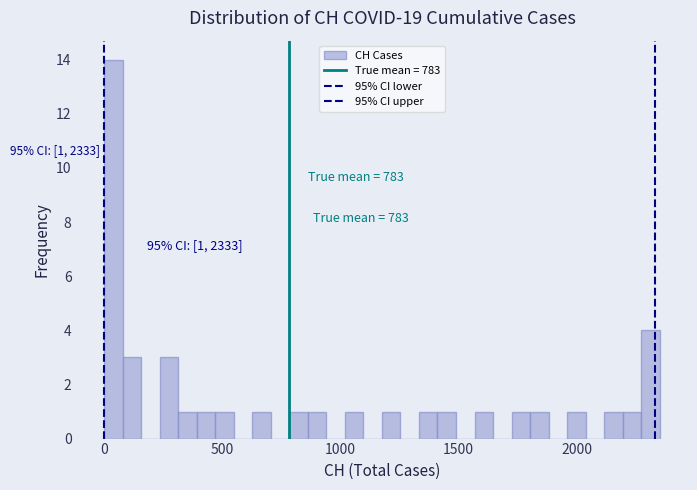

Around what value on the x-axis is the tallest bar? Give the approximate position of its centre, as read against the axis.

50